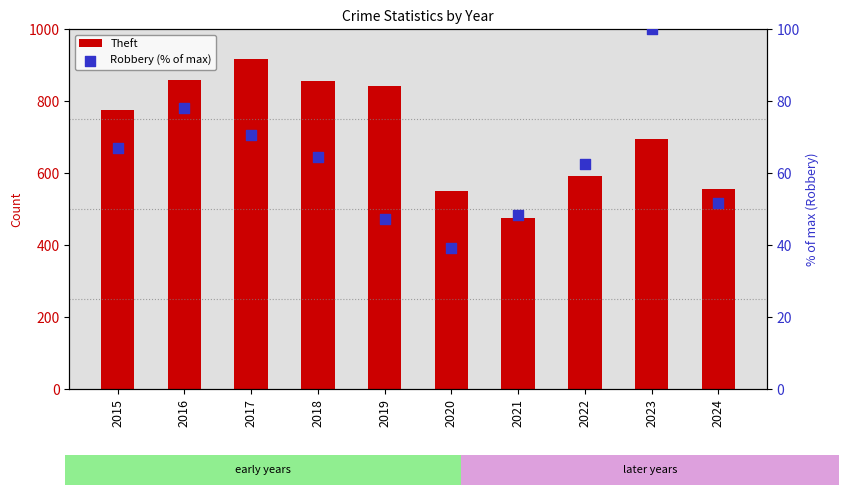

Which series has the largest total across all categories?

Theft